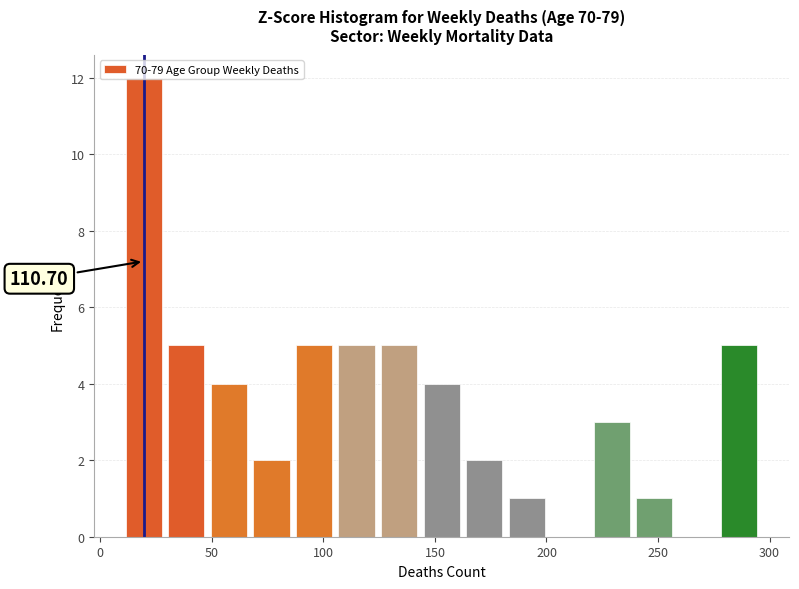

Around what value on the x-axis is the tallest bar? Give the approximate position of its centre, as read against the axis.

20